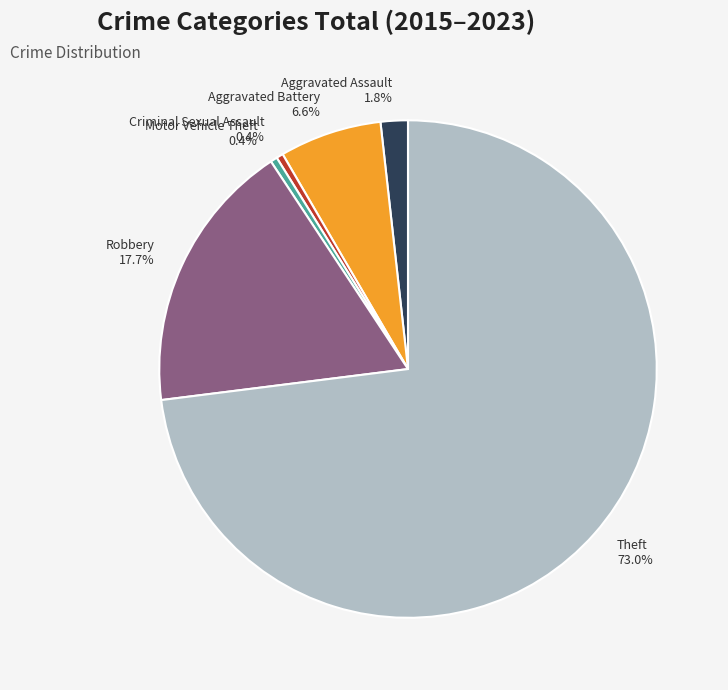

The Motor Vehicle Theft slice represents 0% of the pie. True or false?

True